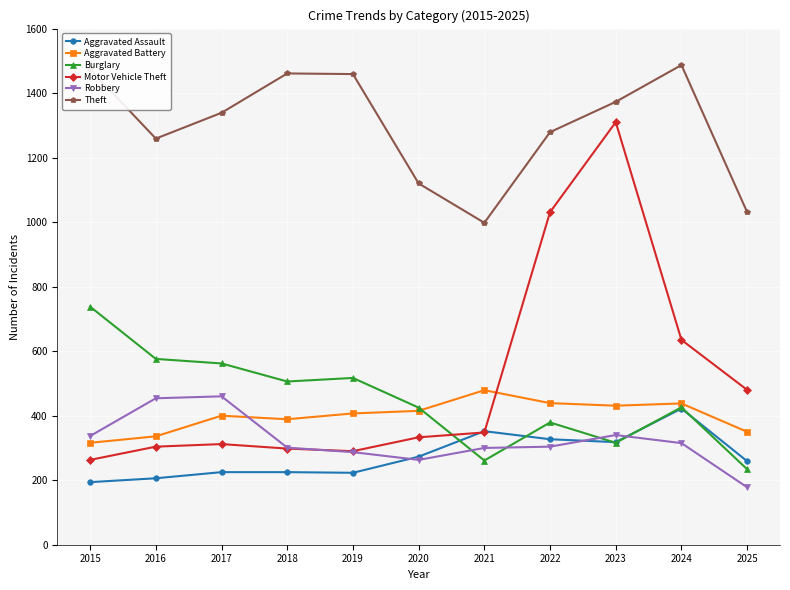

What value does the Aggravated Battery series have at 2017?

400